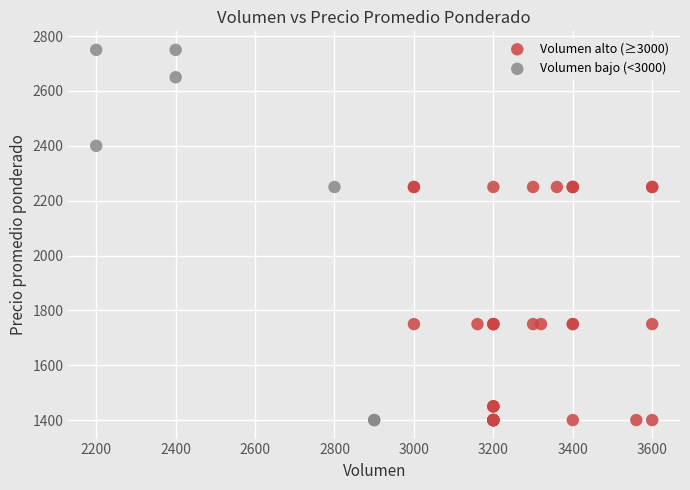

Which series reaches the maximum Y coordinate?

Volumen bajo (<3000)